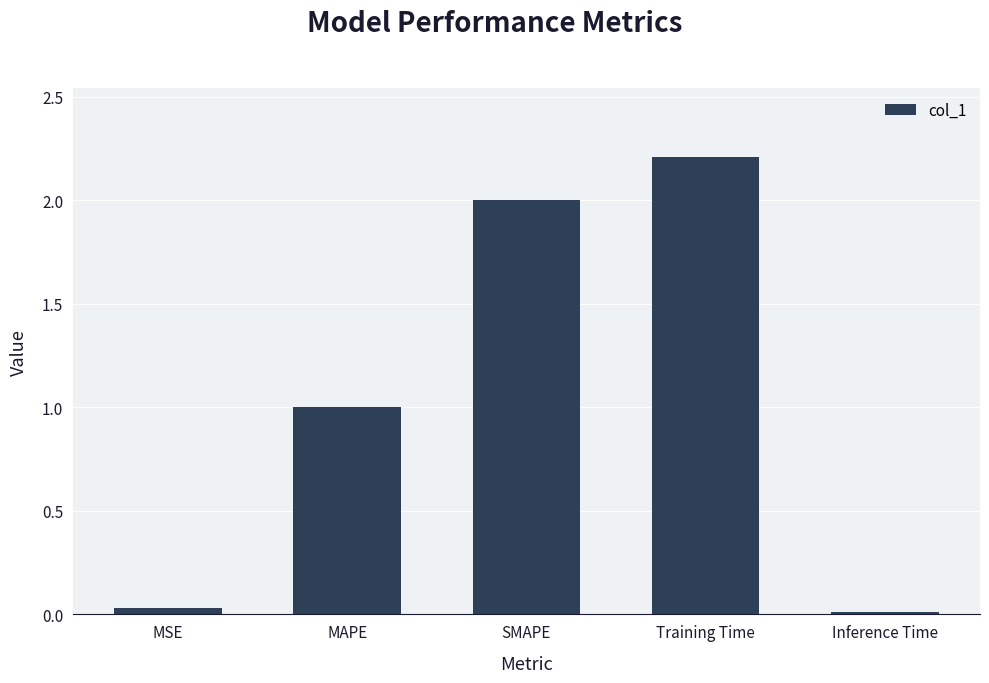

How many bars are there in total?

5